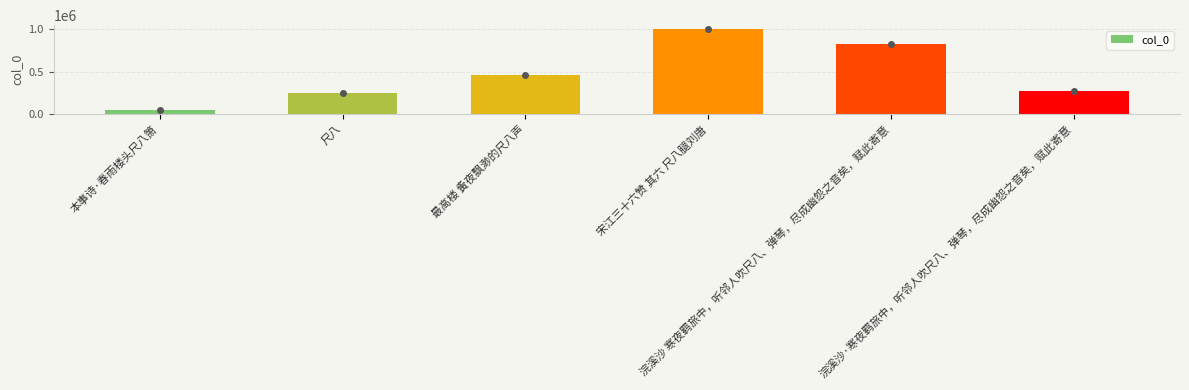

The chart shows a value of 1423733 at 宋江三十六赞 其六 尺八腿刘唐. True or false?

False